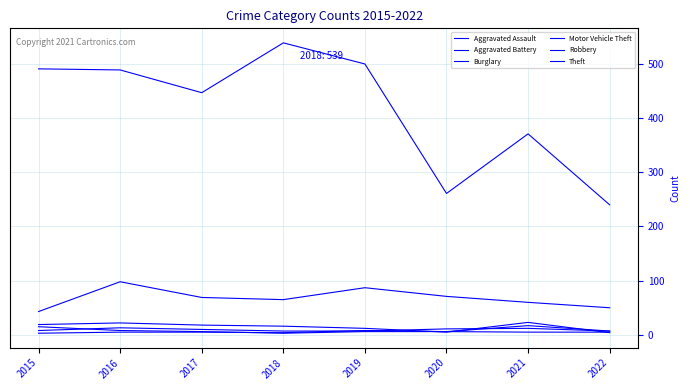

In Robbery, how many points are lower than both neighbors (excluding endpoints)?

1